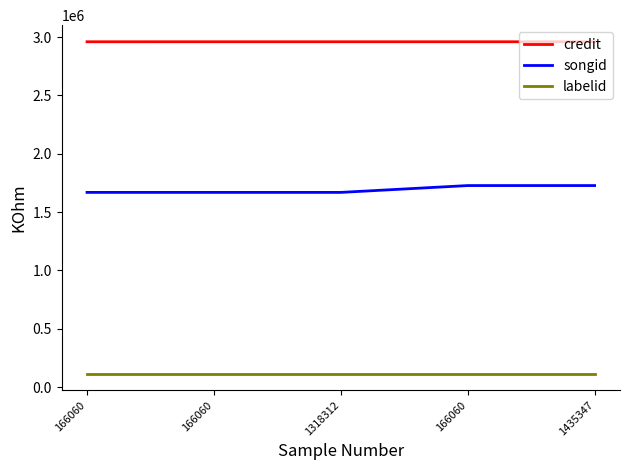

What are all the series names shown in the legend?

credit, songid, labelid